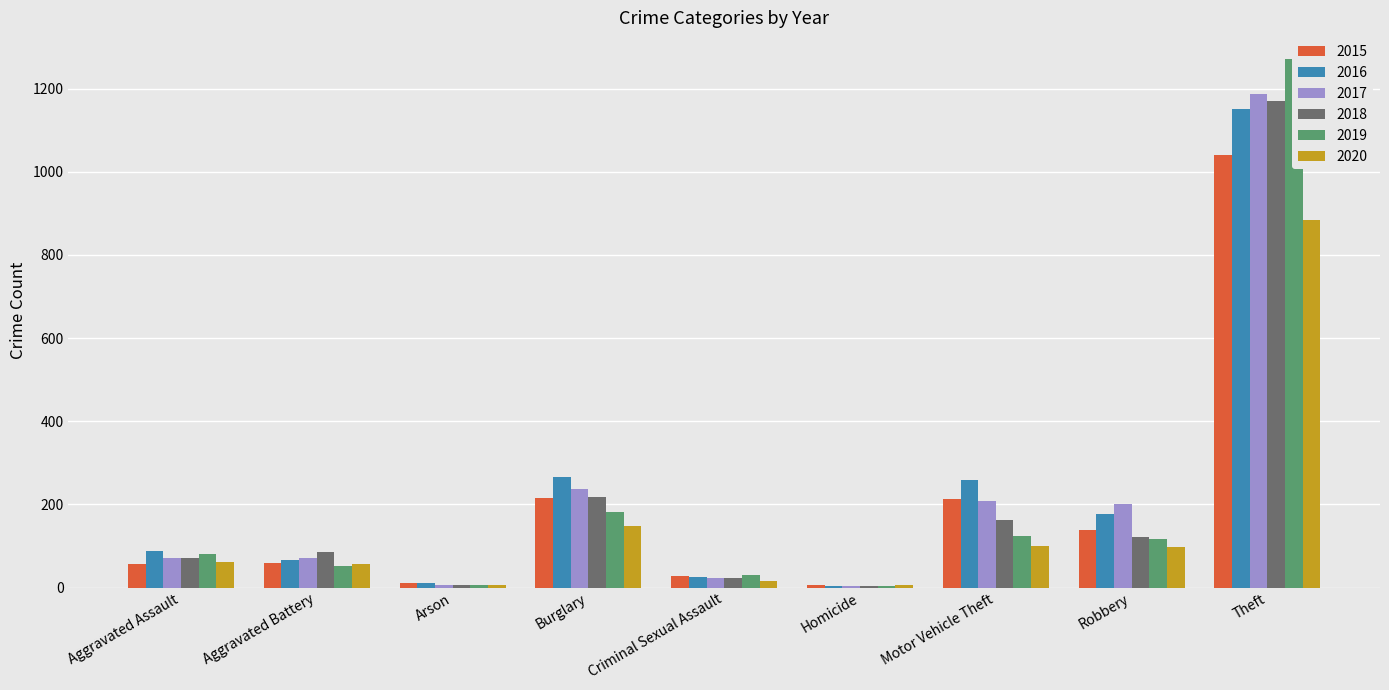

What position from the left is Arson?

3